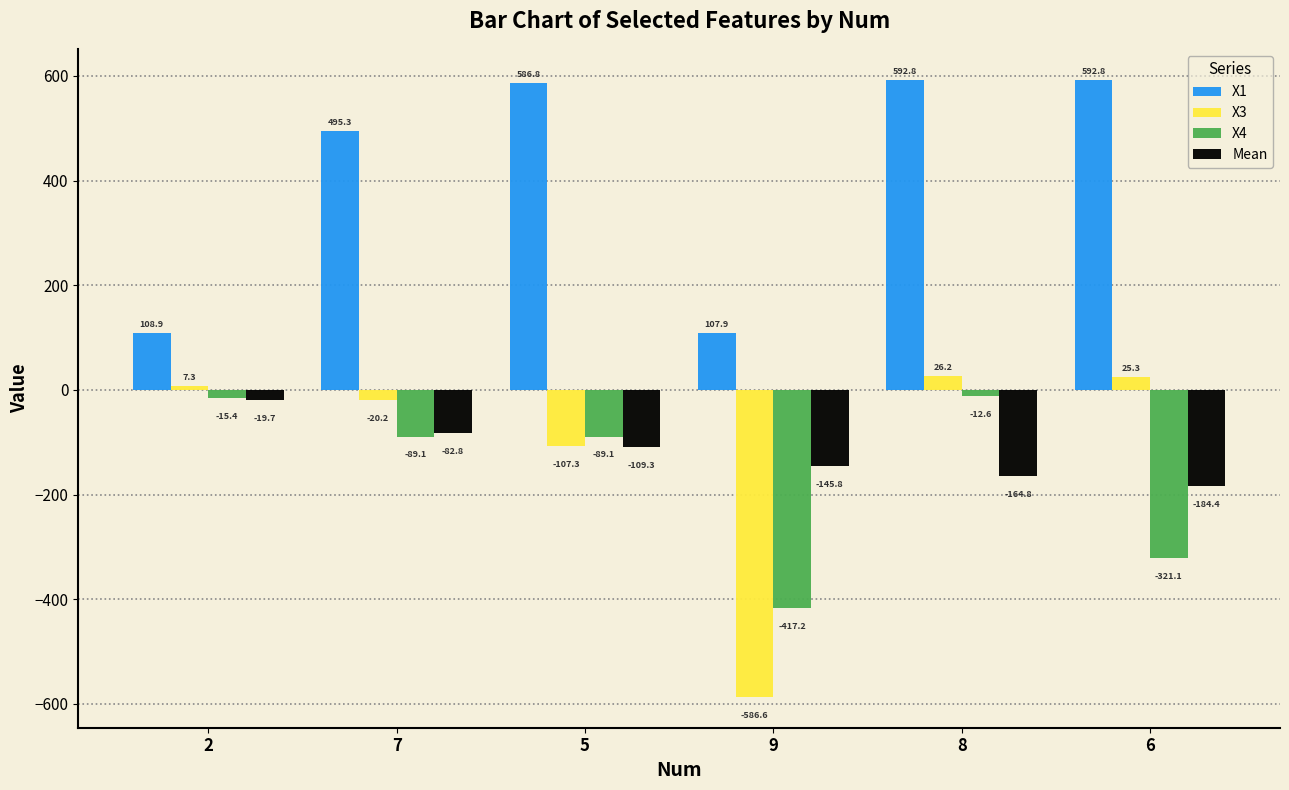

Which series changed the most between 7 and 6?

X4